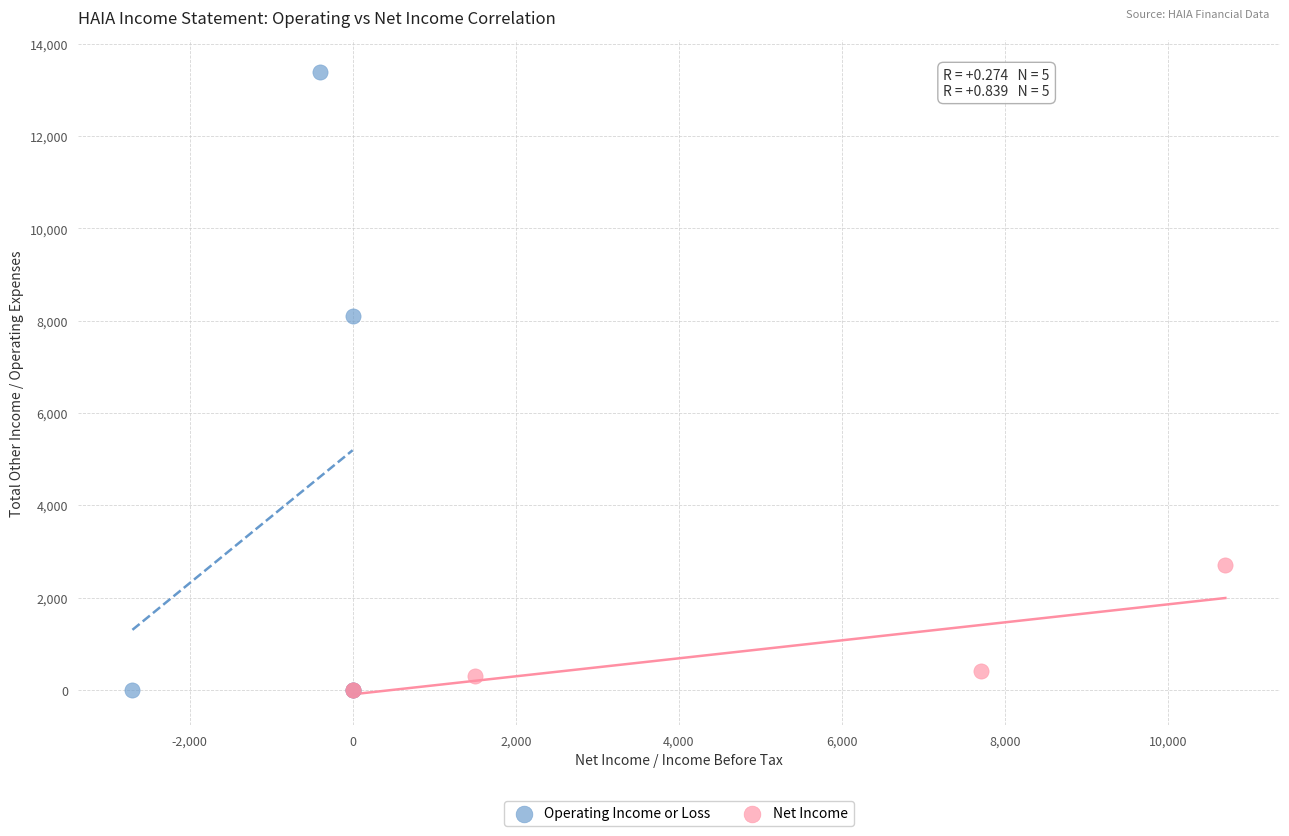

Which series contains the highest Y value?

Operating Income or Loss